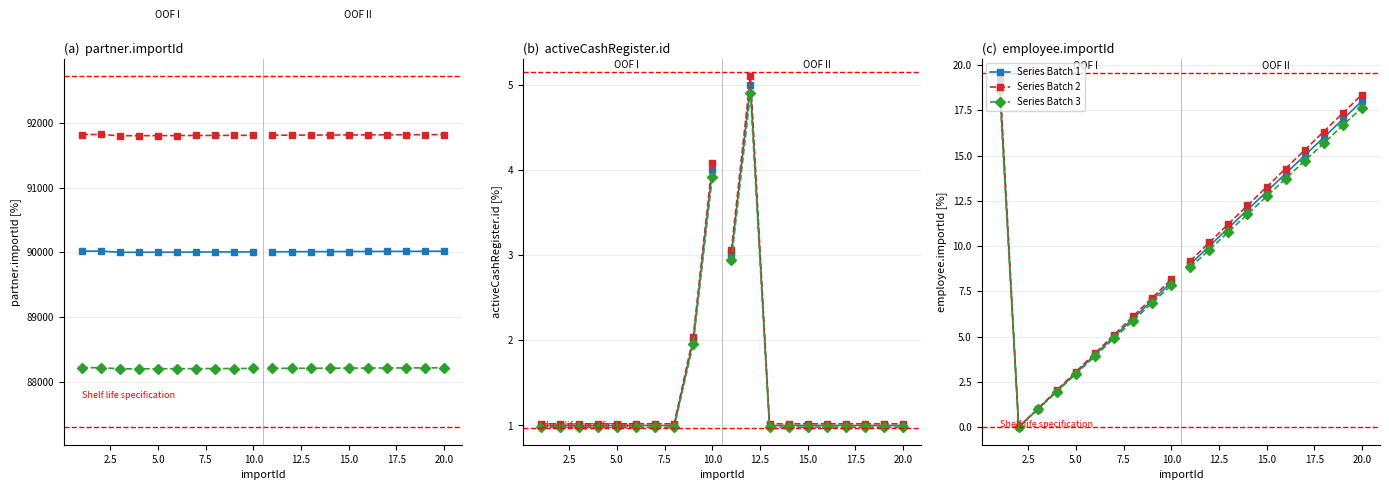

True or false: Series Batch 1 and Series Batch 3 intersect in this chart.

False